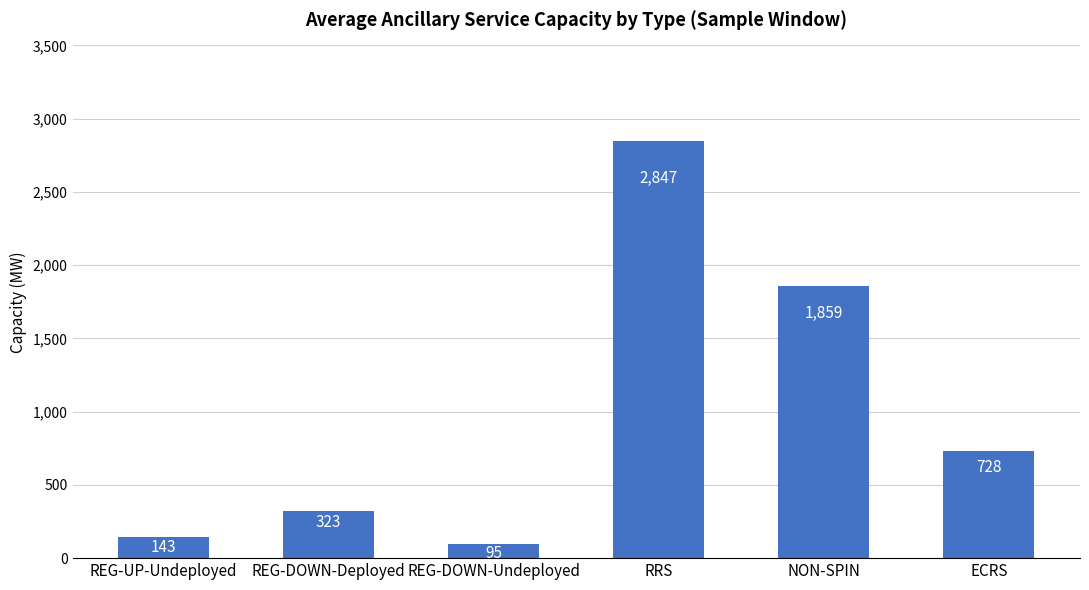

Approximately how many times larger is the value at REG-DOWN-Deployed compared to ECRS?

0.4